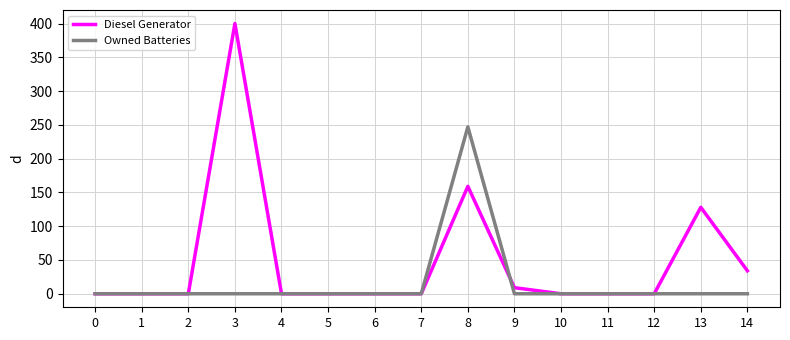

What is the highest value of the Owned Batteries series?

247